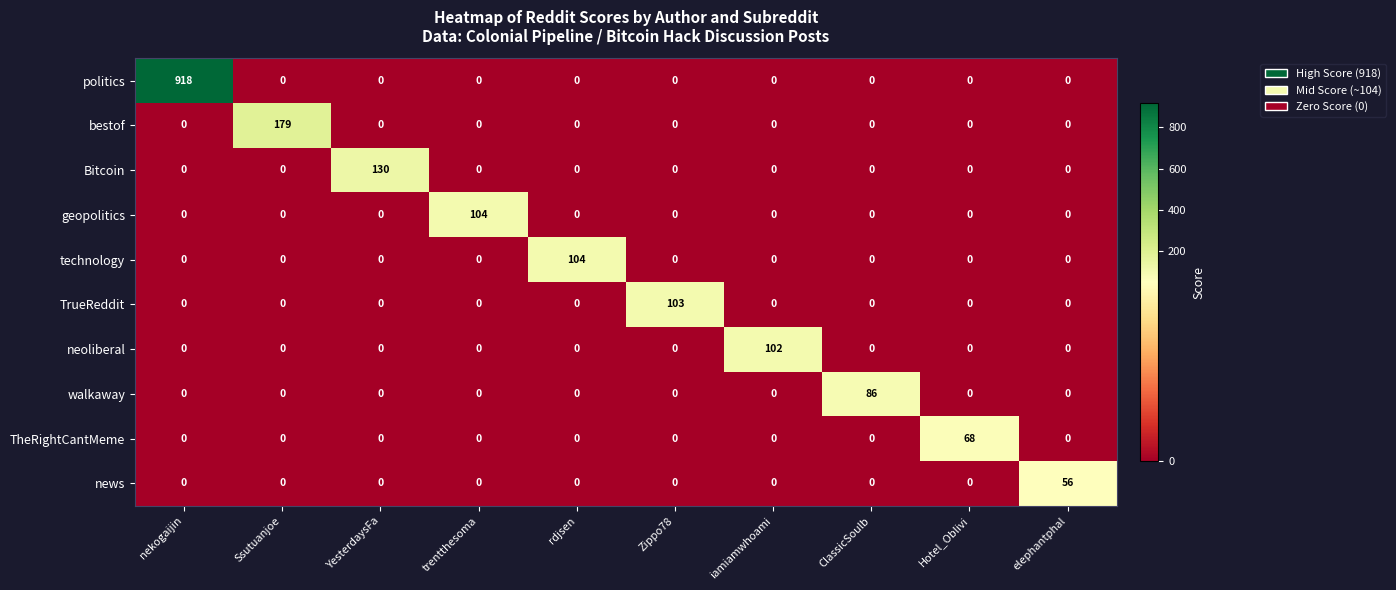

At which category is the sum across all series the highest?

nekogaijin